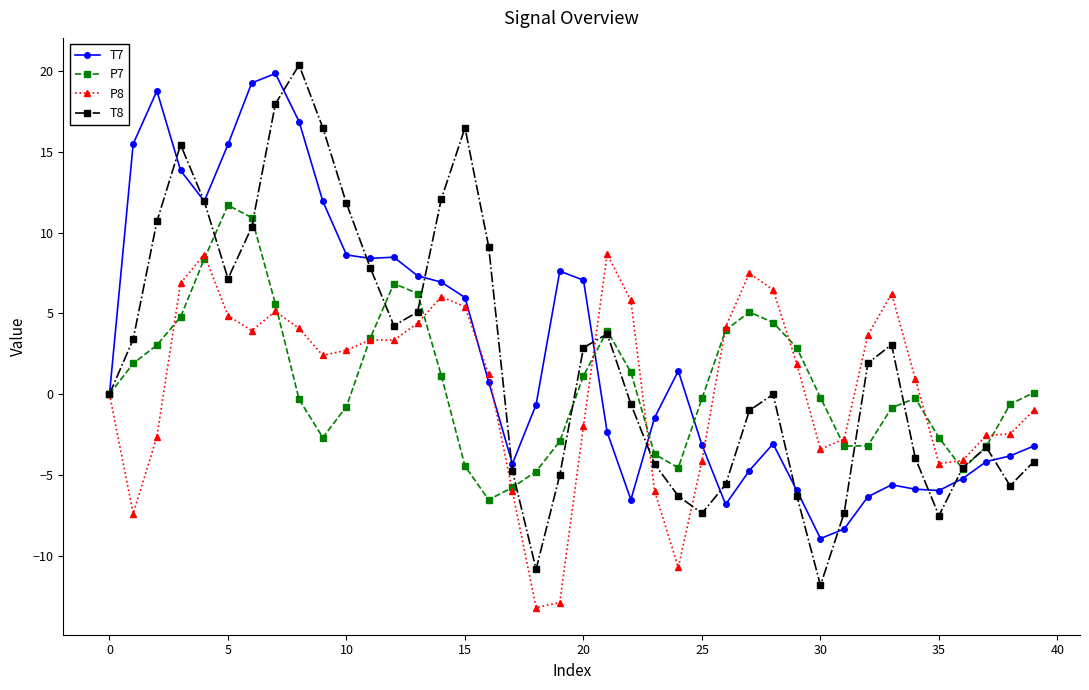

What is the value of the P7 point at the 2nd from the left?

1.9